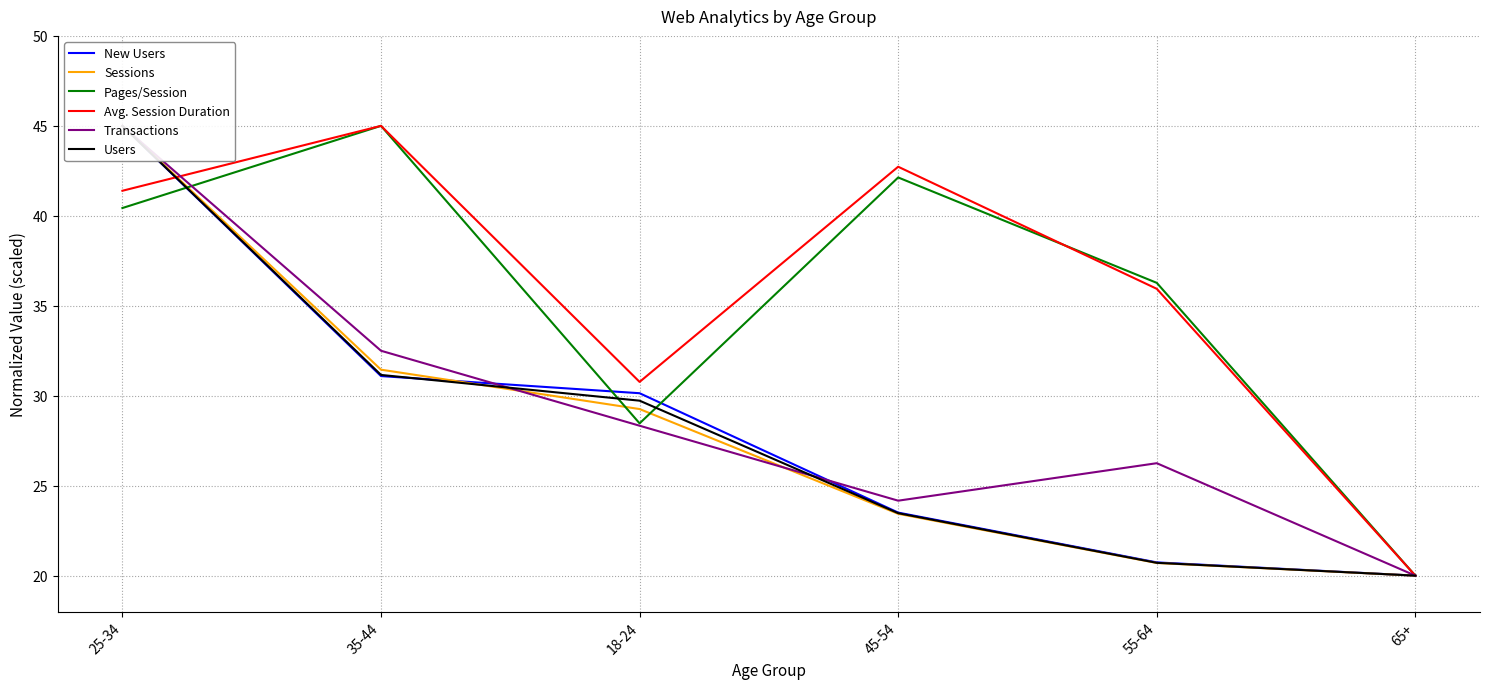

At which category does Avg. Session Duration reach its first local valley?

18-24